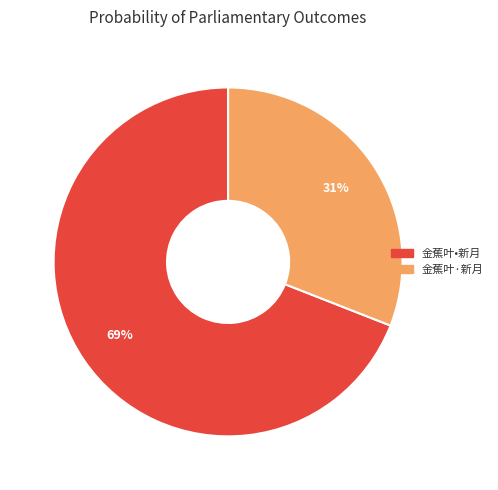

To the nearest percent, what is the average slice percentage?

50%